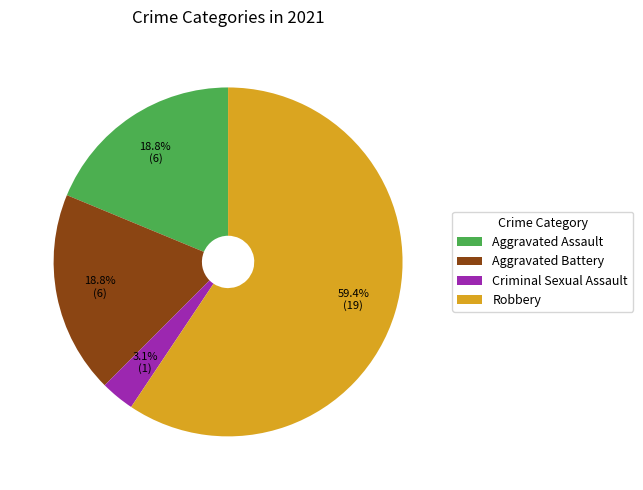

Is Robbery the majority of the pie?

Yes